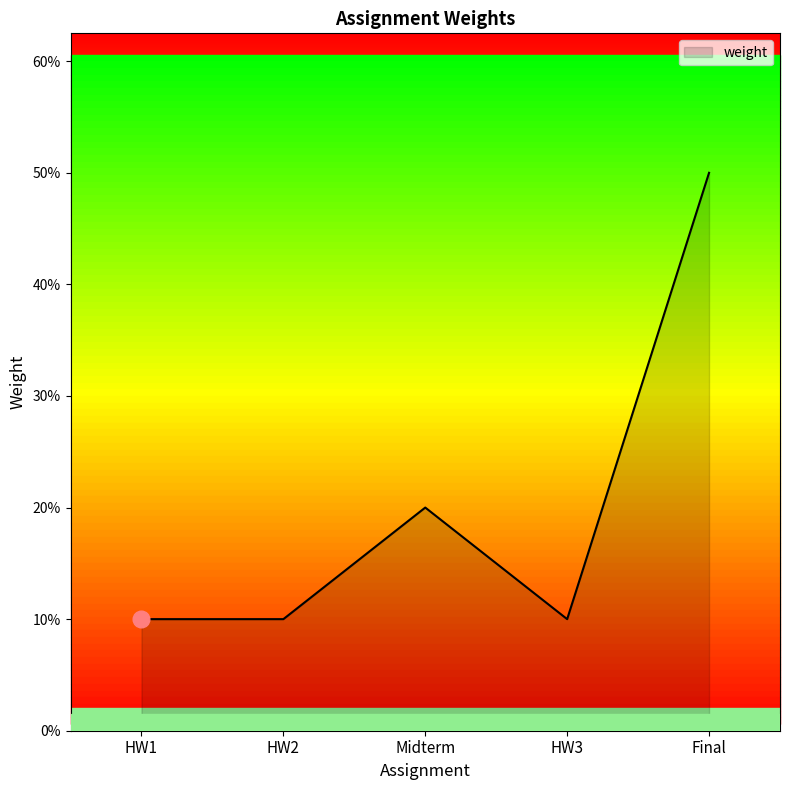

Is this an area chart (filled region under the line)?

Yes